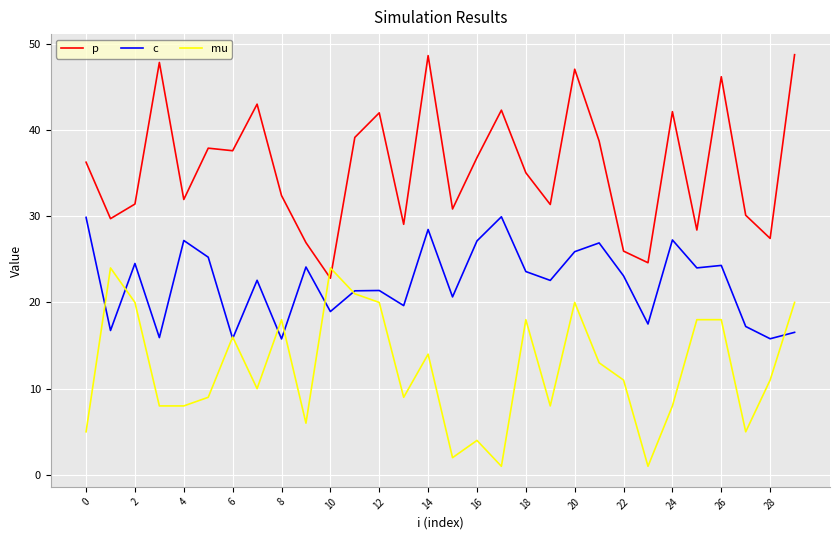

True or false: p and mu intersect in this chart.

True